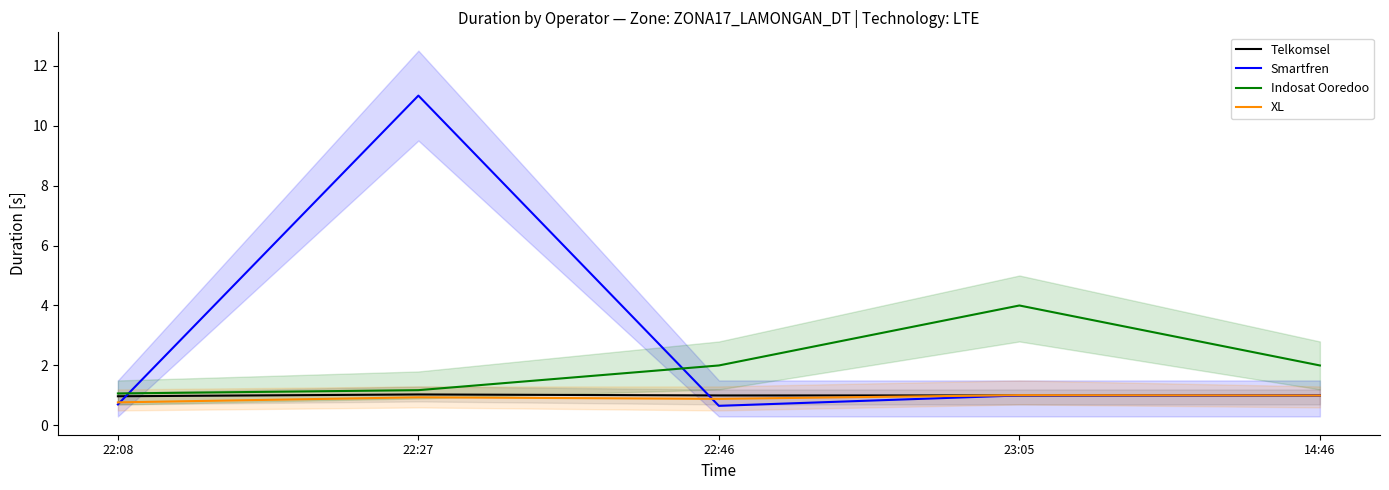

True or false: Smartfren and XL intersect in this chart.

True